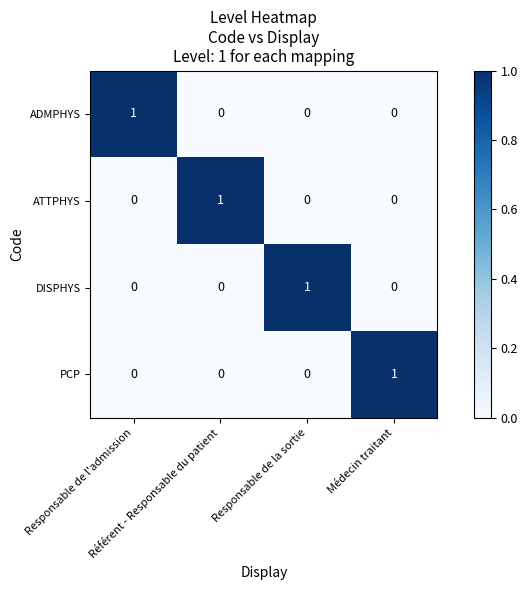

How many DISPHYS values are between 0 and 1?

4